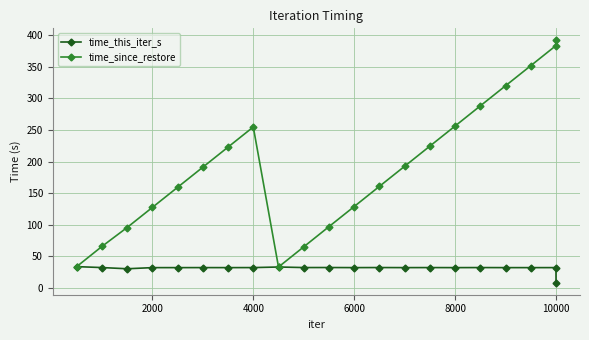

Rank the series by their average value, from lowest to highest.

time_this_iter_s, time_since_restore